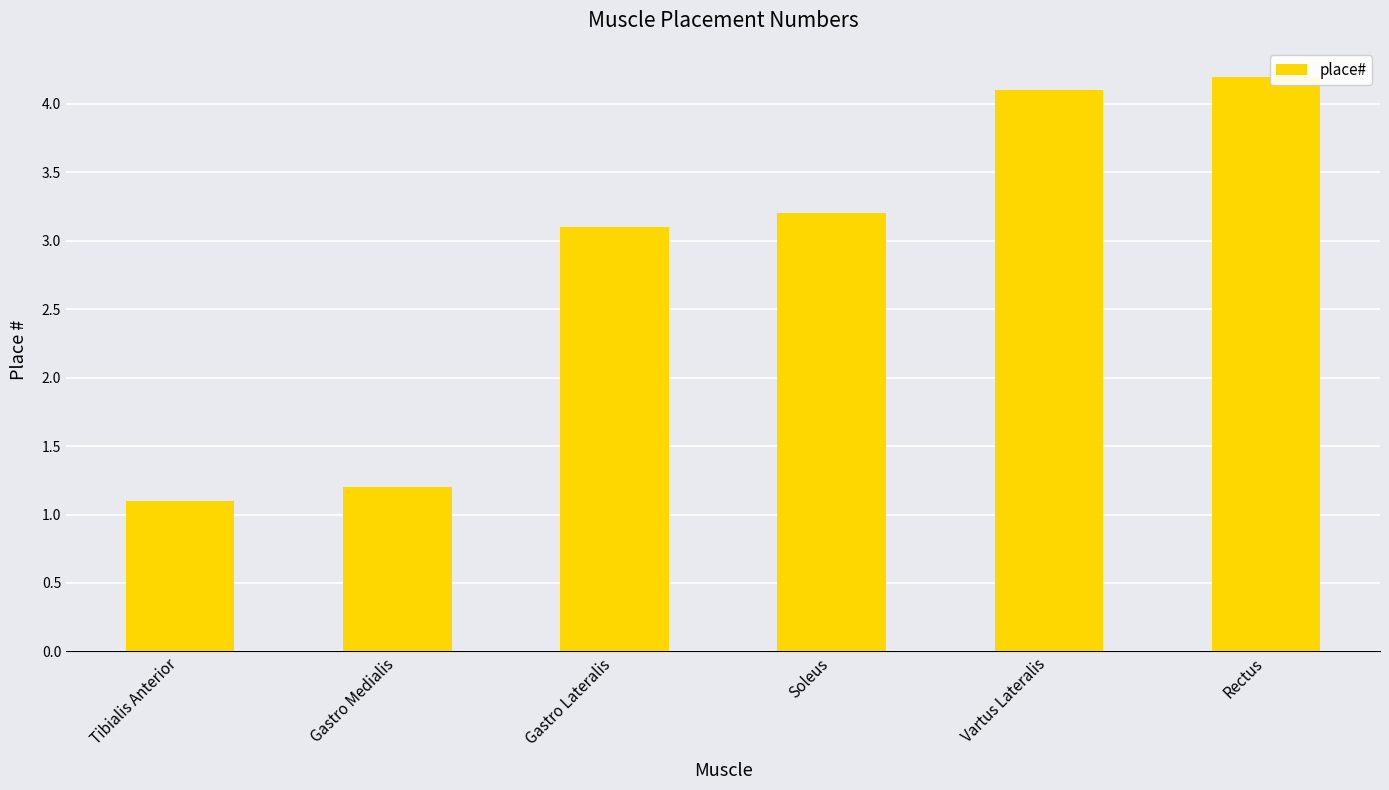

At which category does the chart reach its peak across all series?

Rectus